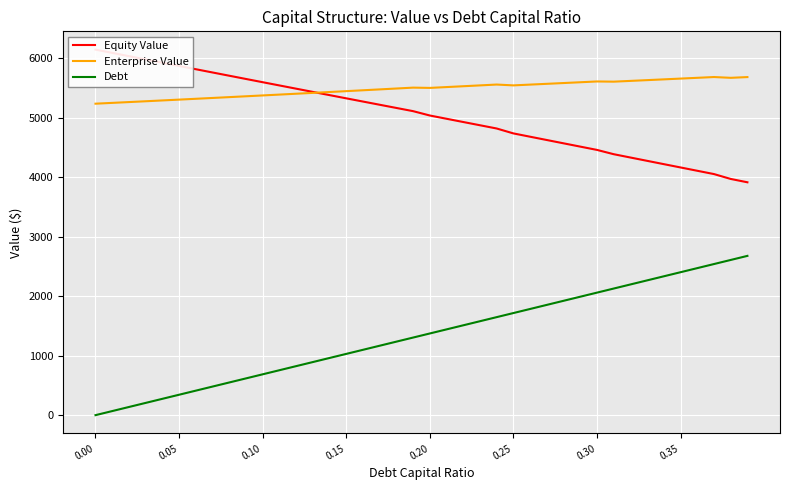

True or false: Enterprise Value and Debt cross at least once.

False